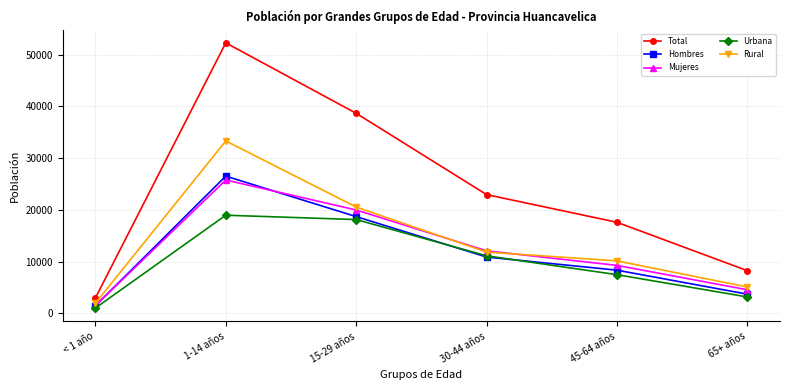

How many lines are shown in the chart?

5